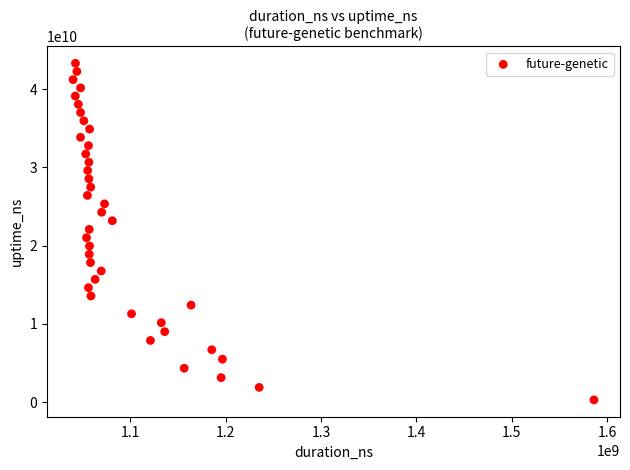

What is the range of Y values (max minus min)?

43052124954